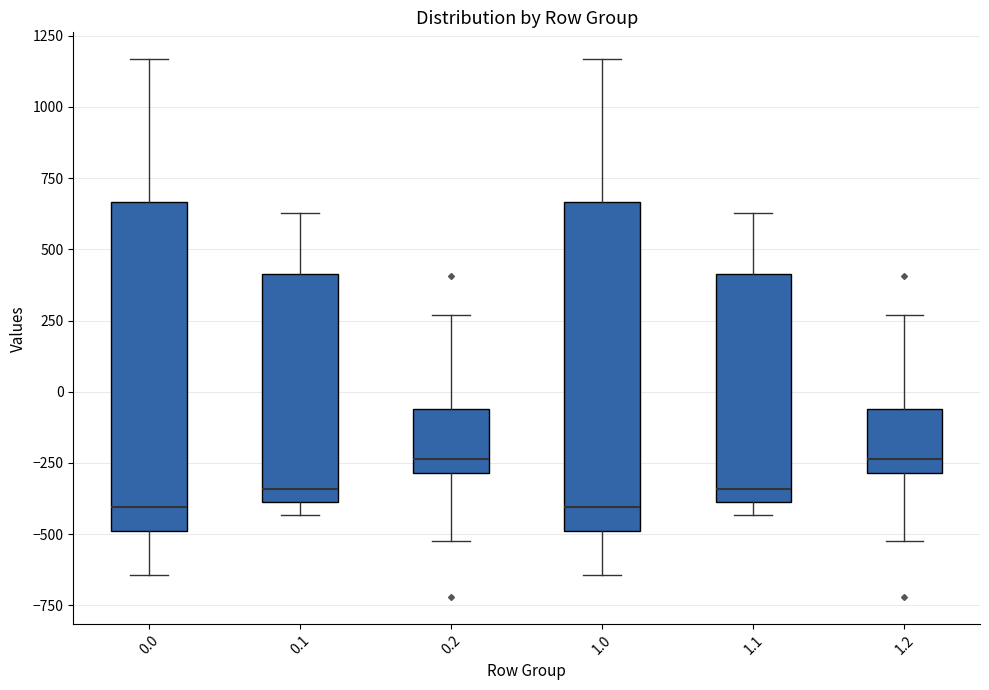

Reading left to right, transcribe this box plot: for each box, give where its median line is, the range the box spans, and where its two whiskers end, as read against the y-axis. The values are not printed on the chart, so give them approximately, as read against the axis.

0.0: median -400, box -500 to 650, whiskers -650 to 1150
0.1: median -350, box -400 to 400, whiskers -450 to 650
0.2: median -250, box -300 to -50, whiskers -500 to 250
1.0: median -400, box -500 to 650, whiskers -650 to 1150
1.1: median -350, box -400 to 400, whiskers -450 to 650
1.2: median -250, box -300 to -50, whiskers -500 to 250